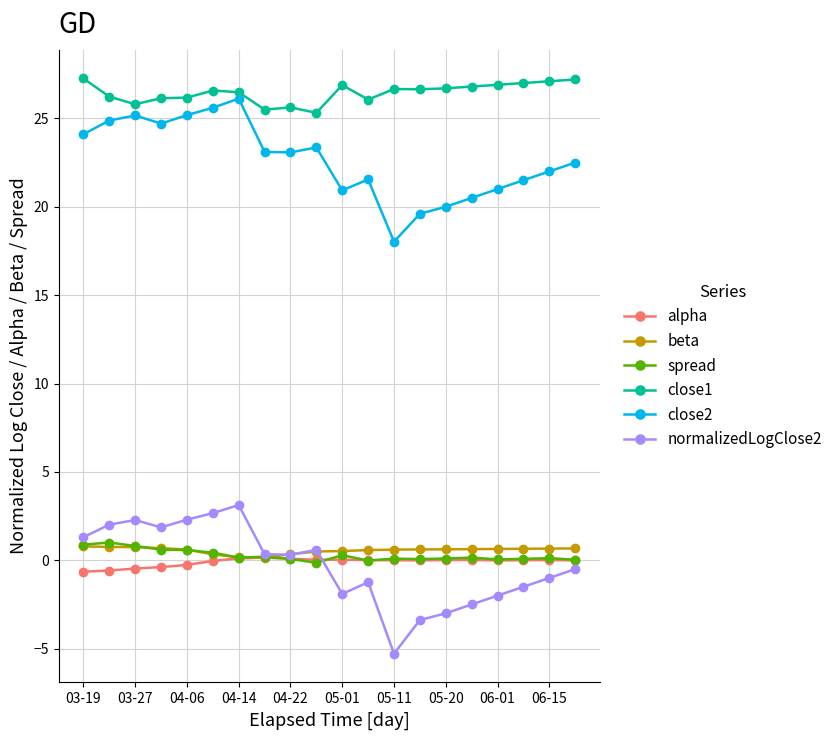

Which series has the widest spread of values?

normalizedLogClose2